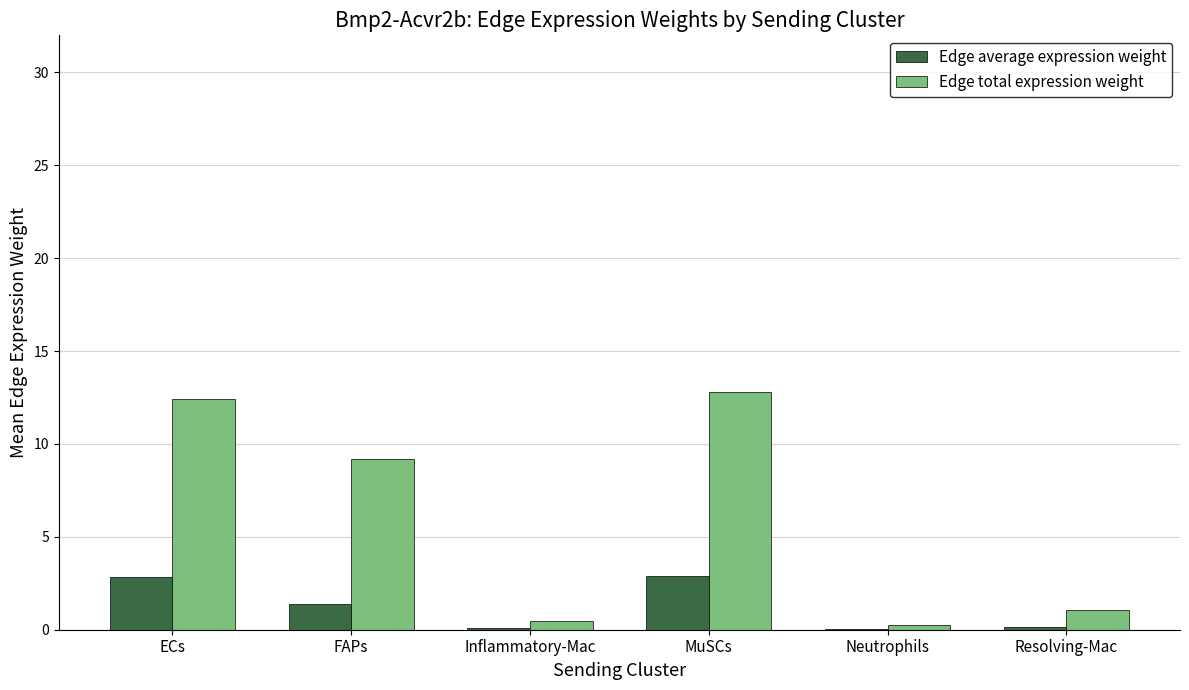

What is the maximum value shown in the chart?

12.8